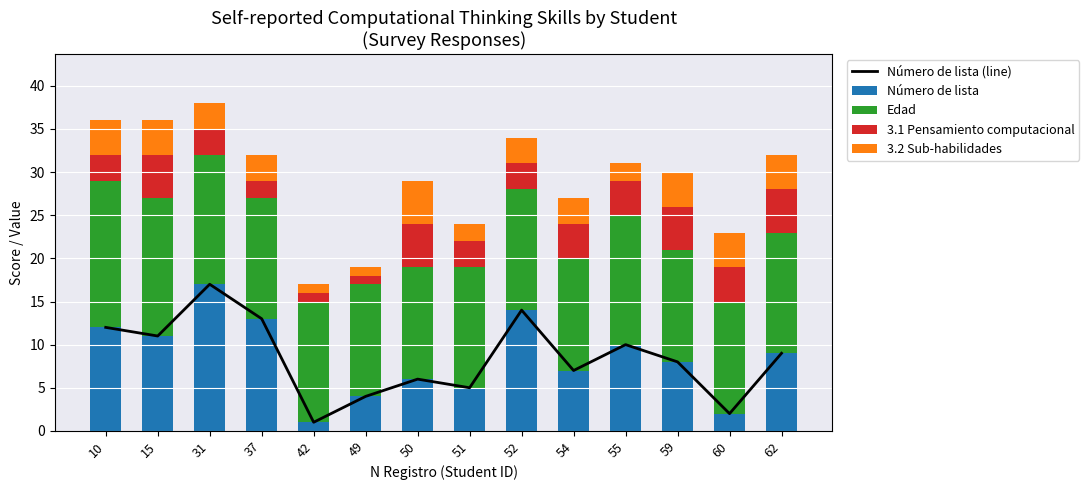

At how many categories does at least one series exceed 9?

14